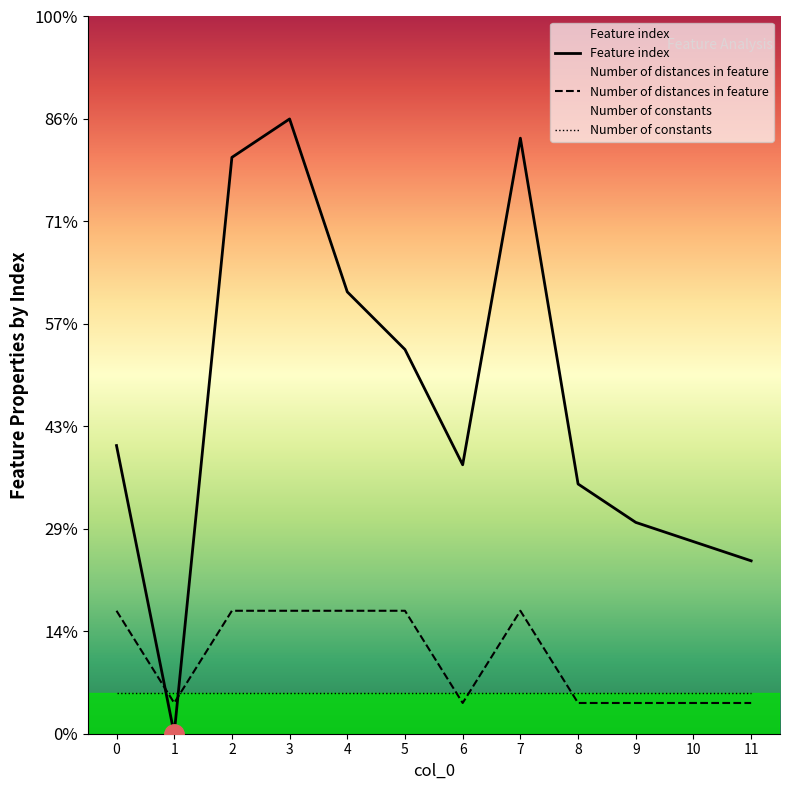

Which series has the largest total across all categories?

Feature index